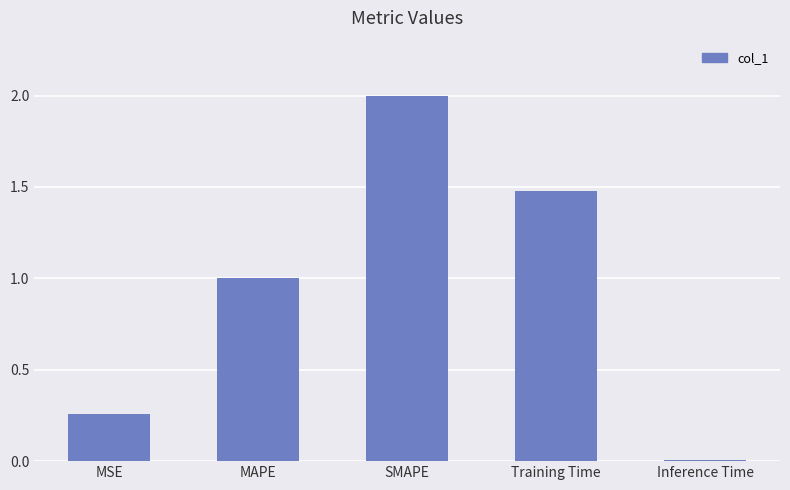

What position from the left is MSE?

1